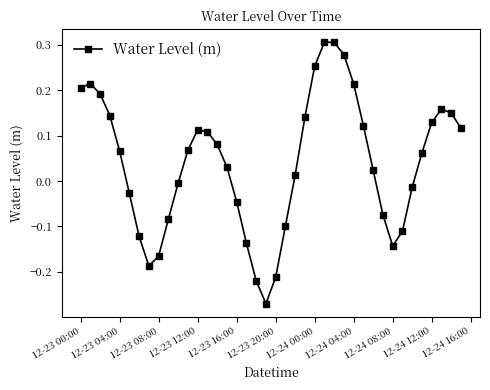

What is the difference between the second highest and second lowest values?

0.5